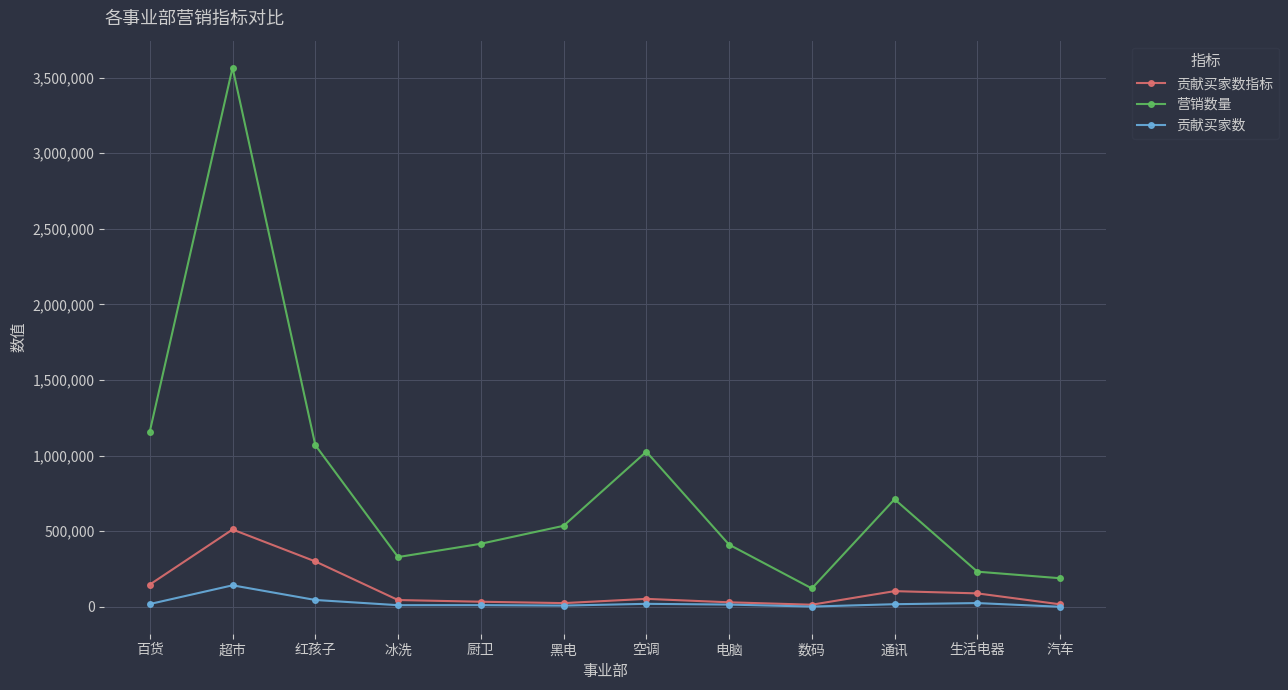

What is the smallest value displayed?

398